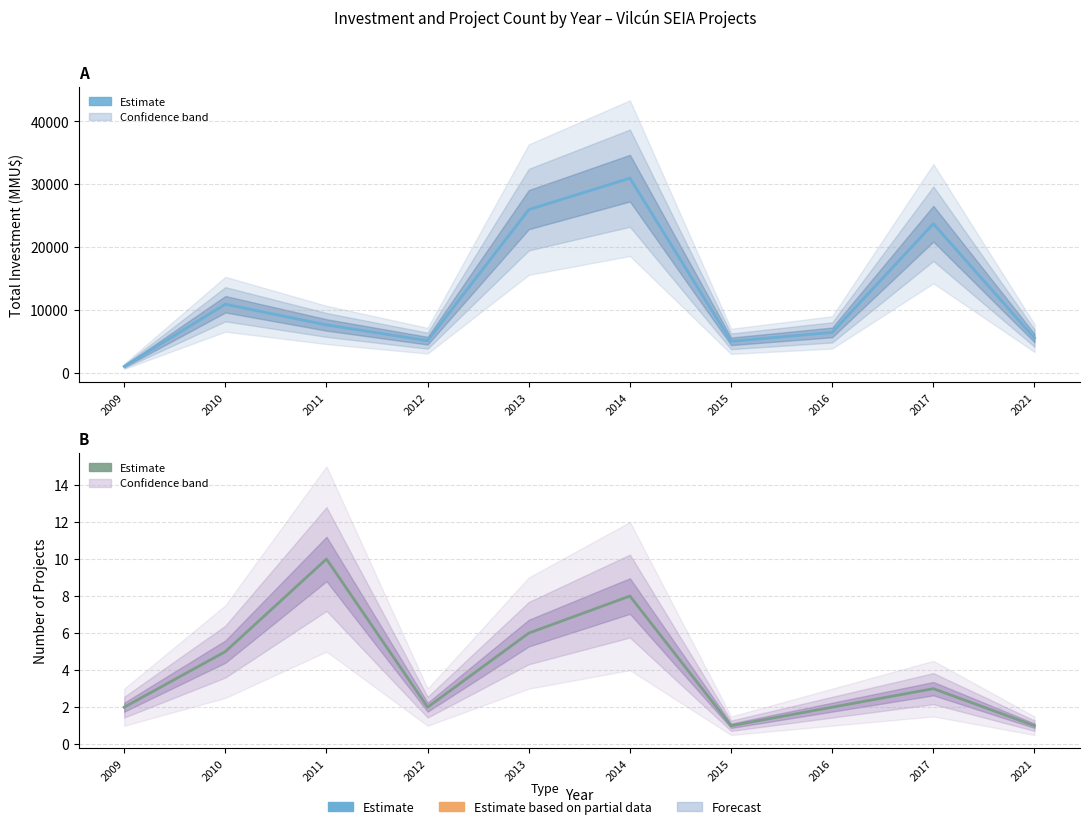

True or false: Count Estimate and Inversión(MMU$) Estimate cross at least once.

False